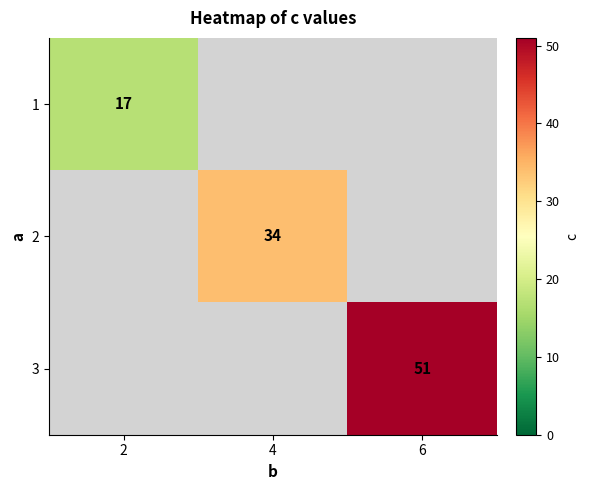

Is it true that 1 equals 9 at 2?

False